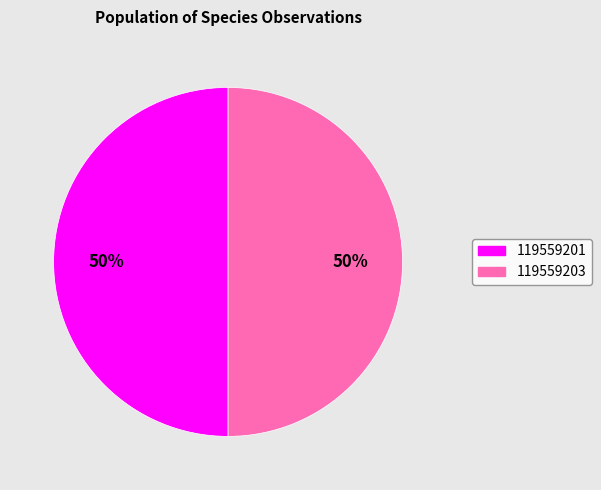

Do 119559201 and 119559203 together represent more than half of the pie?

Yes